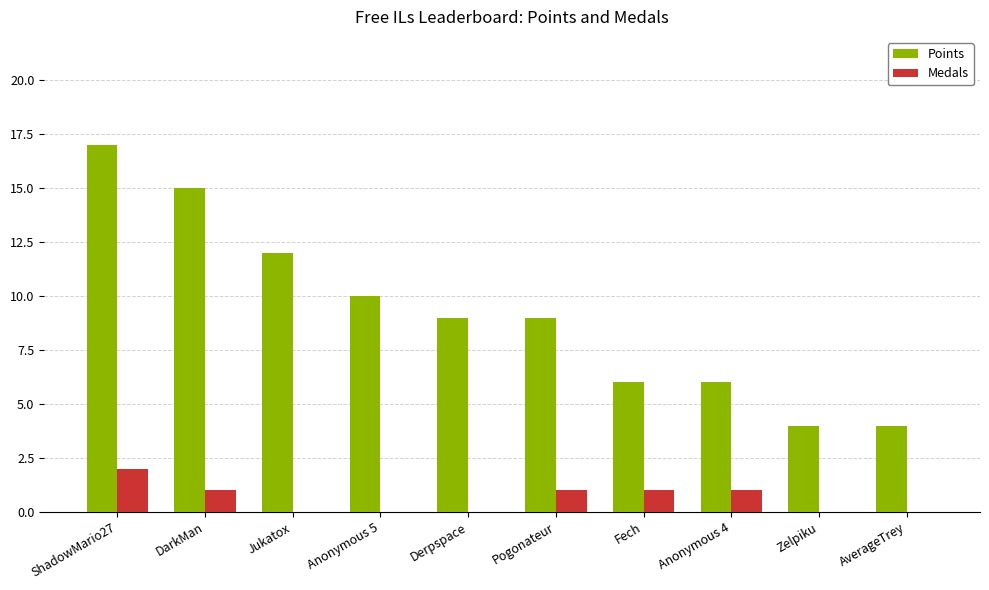

Is the value of Medals at Jukatox greater than the value of Points at DarkMan?

No